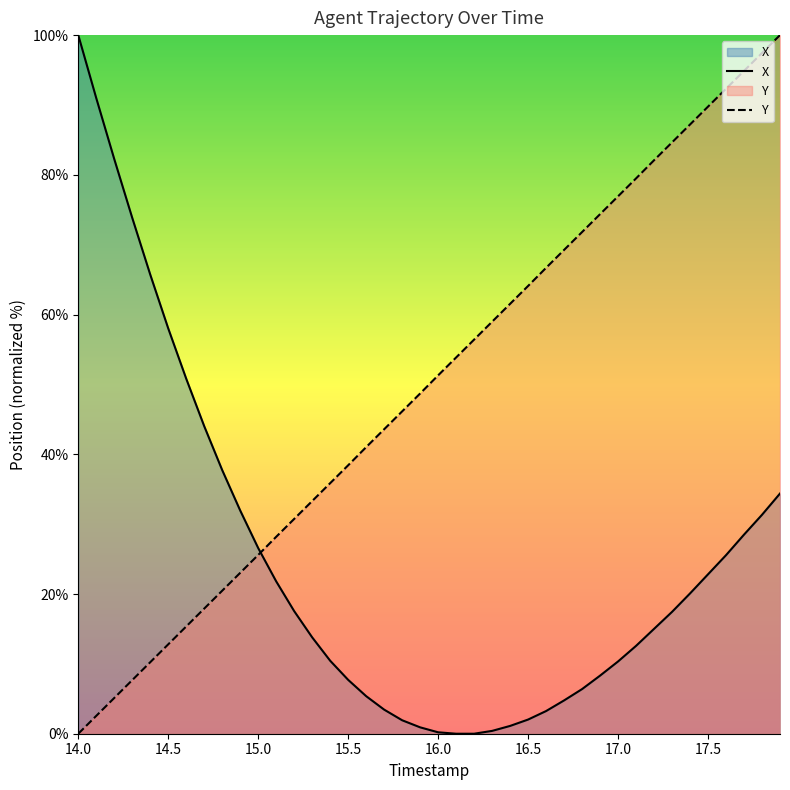

What is the difference between the maximum and second lowest values in the Y series?

97.4